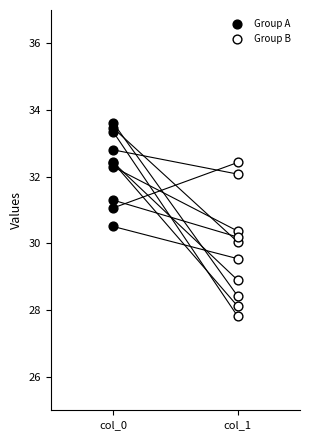

Which series contains the highest Y value?

Group A